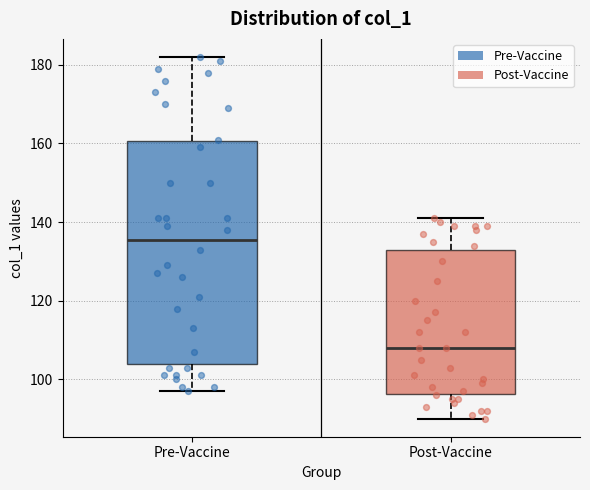

Reading left to right, transcribe this box plot: for each box, give where its median line is, the range the box spans, and where its two whiskers end, as read against the y-axis. The values are not printed on the chart, so give them approximately, as read against the axis.

Pre-Vaccine: median 136, box 104 to 160, whiskers 98 to 182
Post-Vaccine: median 108, box 96 to 134, whiskers 90 to 142